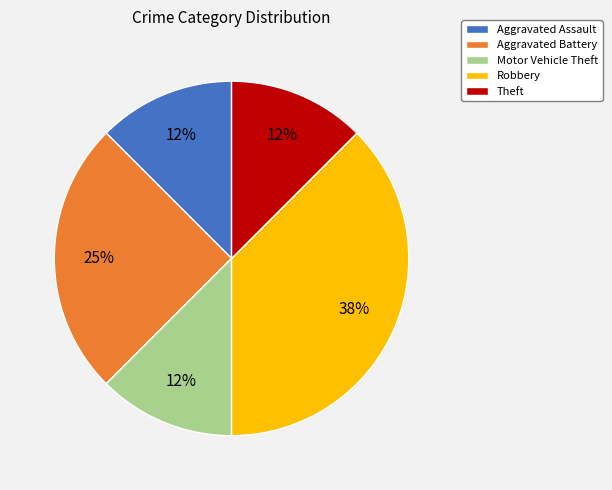

Approximately how many times larger is the value at Motor Vehicle Theft compared to Robbery?

0.3